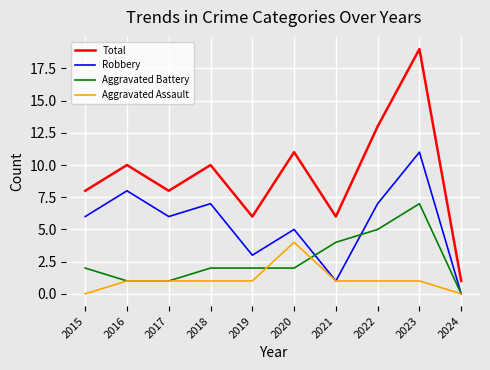

Does the chart display data point markers on the line(s)?

No